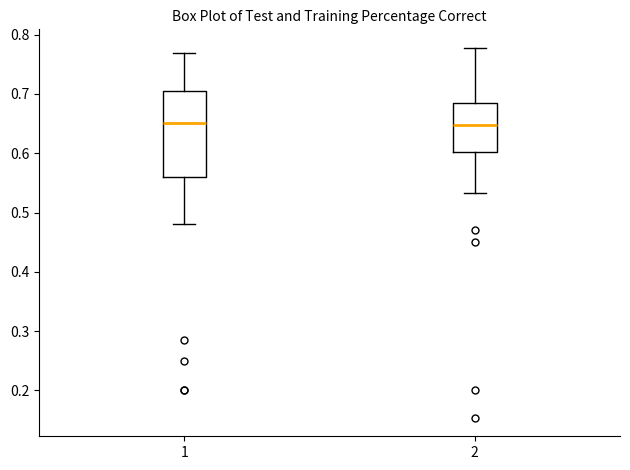

Reading left to right, transcribe this box plot: for each box, give where its median line is, the range the box spans, and where its two whiskers end, as read against the y-axis. The values are not printed on the chart, so give them approximately, as read against the axis.

1: median 0.65, box 0.56 to 0.71, whiskers 0.48 to 0.77
2: median 0.65, box 0.60 to 0.69, whiskers 0.53 to 0.78